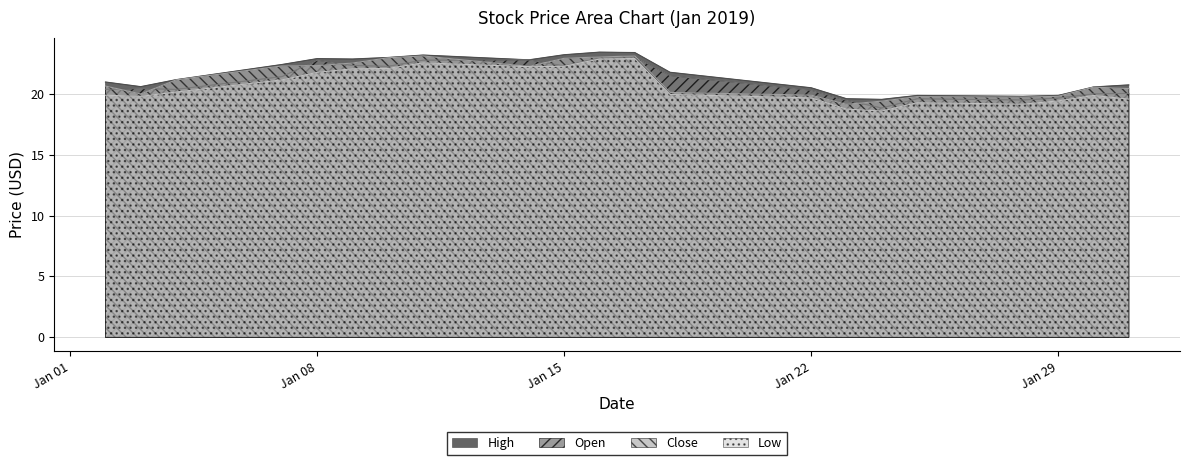

How many series are shown in this chart?

4